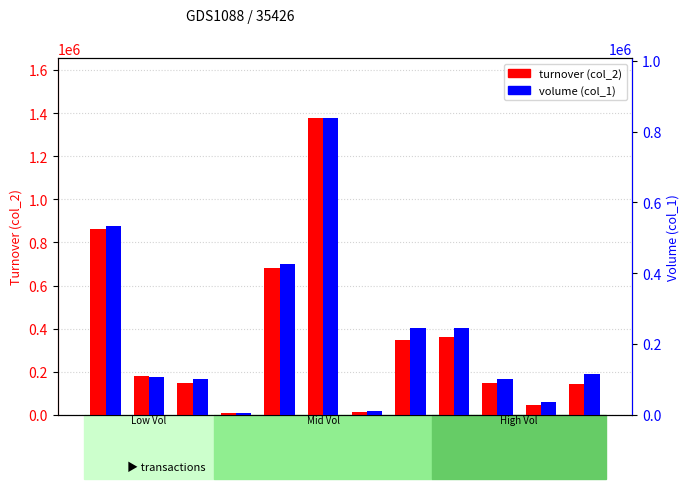

What is the difference between the volume (col_1) values at 100/11/11 and 100/11/08?

129000